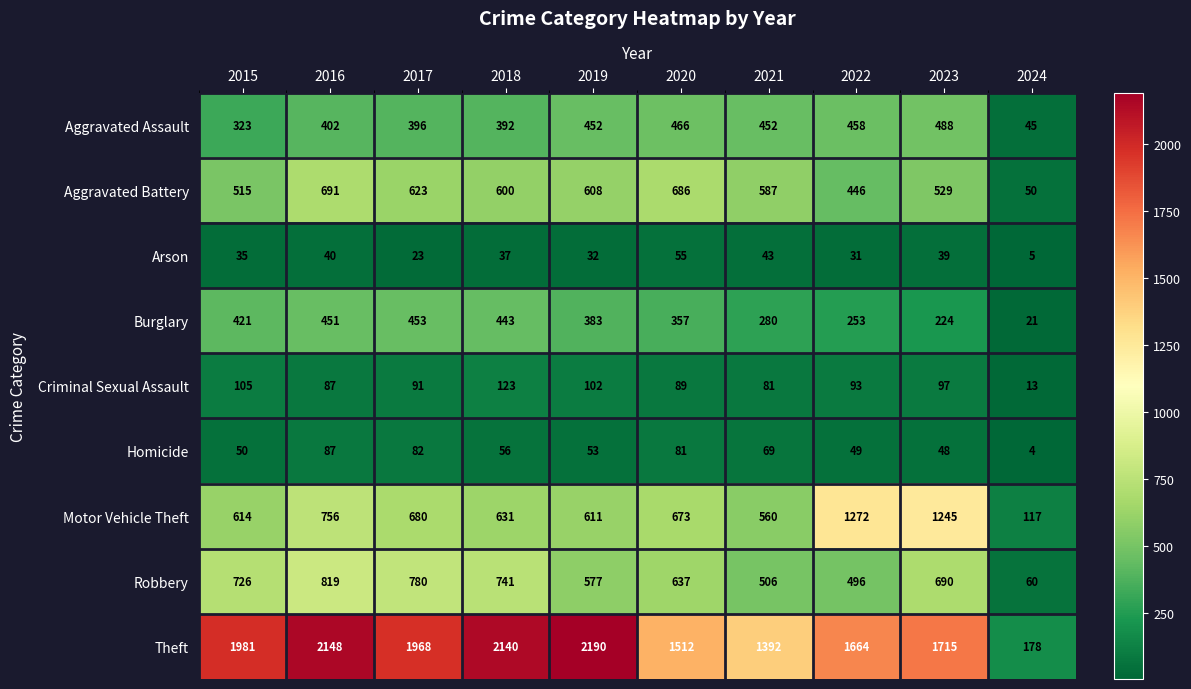

What is the difference between the maximum and minimum values in the Aggravated Assault series?

443